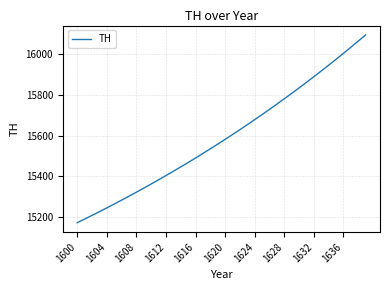

Reading left to right, list all the values displayed in this chart.

15173.6	15191.3	15209.3	15227.5	15246.0	15264.8	15283.9	15303.2	15322.8	15342.7	15362.8	15383.3	15404.0	15425.1	15446.4	15468.1	15490.0	15512.3	15534.9	15557.8	15581.1	15604.7	15628.6	15652.9	15677.5	15702.5	15727.8	15753.5	15779.5	15806.0	15832.8	15860.0	15887.5	15915.5	15943.9	15972.7	16001.9	16031.5	16061.5	16092.0